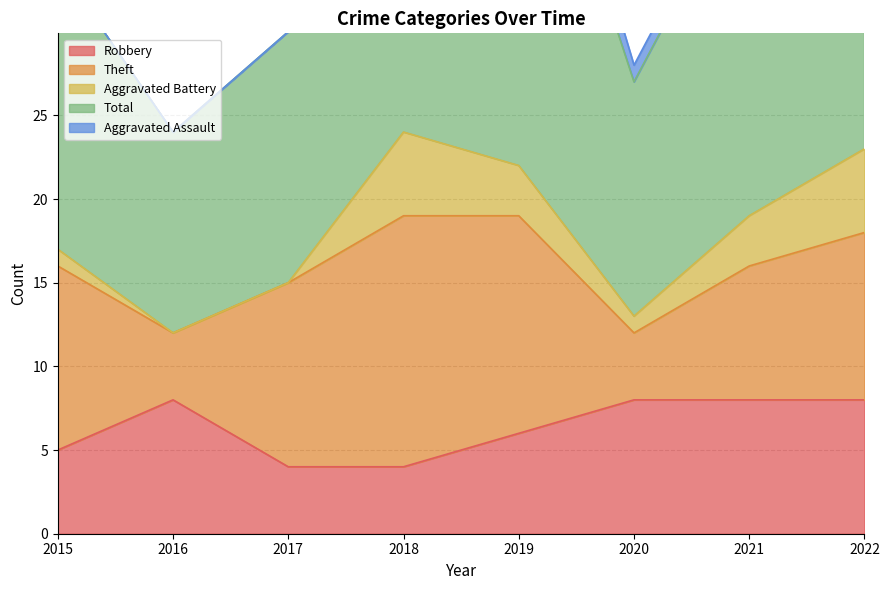

At which category is the sum across all series the highest?

2019